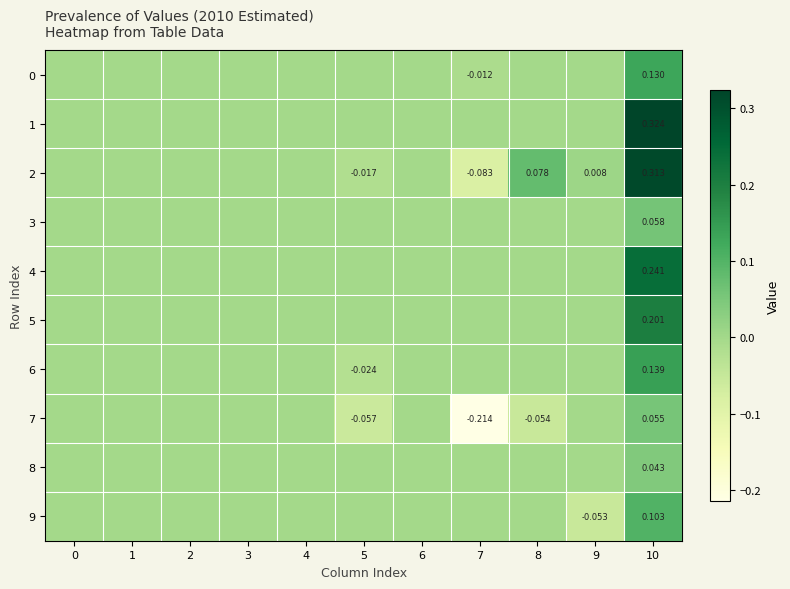

Which series has the largest total across all categories?

1